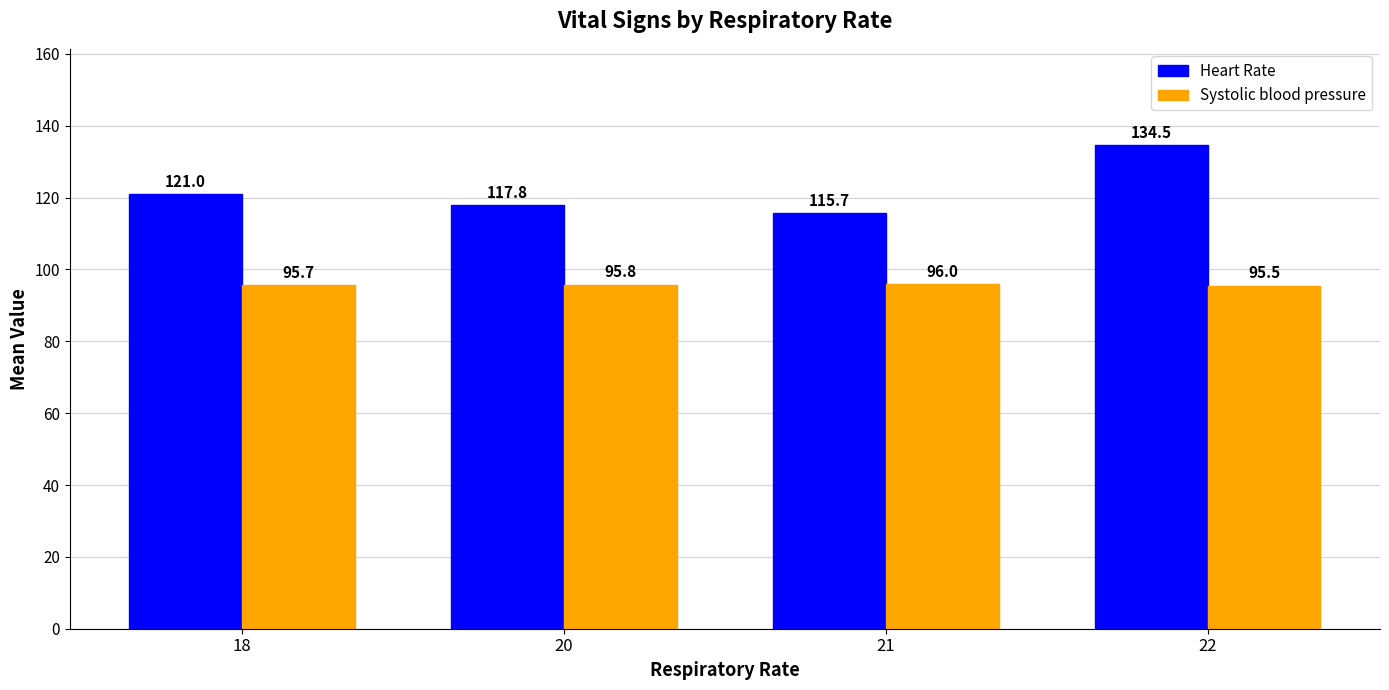

Reading left to right, list all the values displayed in this chart.

Heart Rate: 121.0	117.8	115.7	134.5
Systolic blood pressure: 95.7	95.8	96.0	95.5